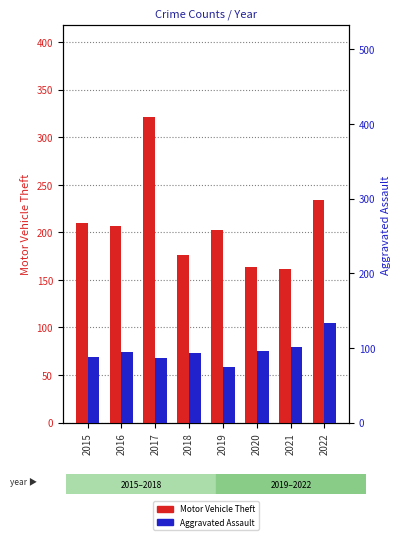

How many bars are there in each group?

2